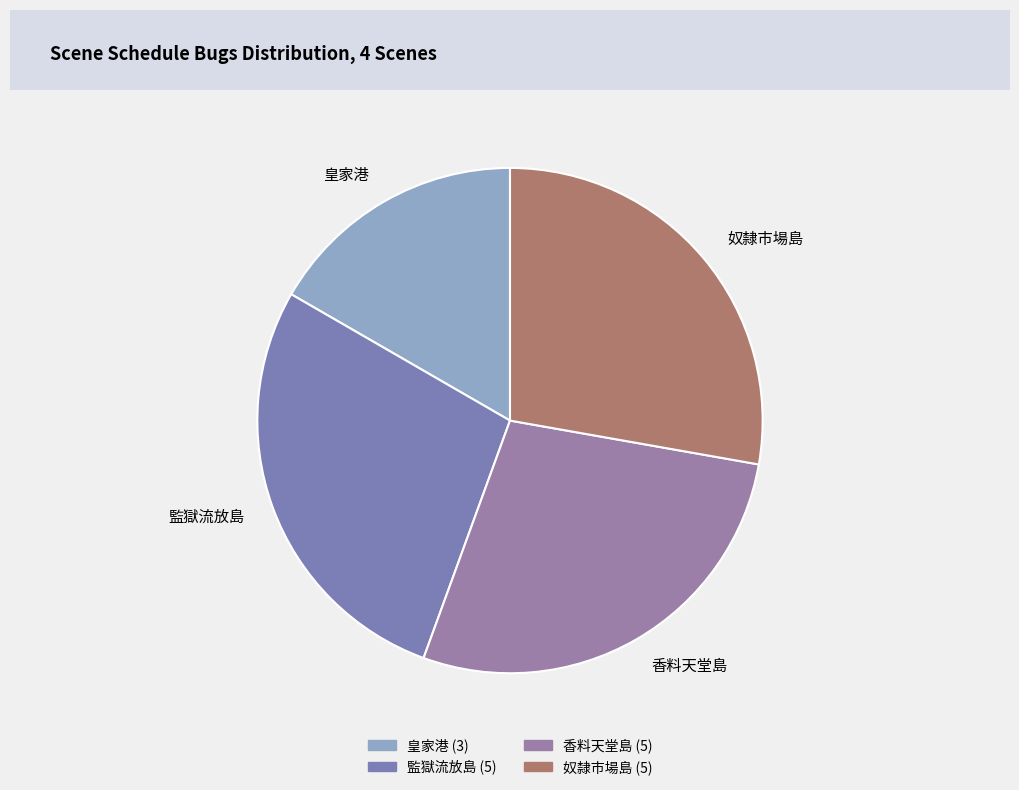

True or false: 監獄流放島 accounts for 28% of the total.

True